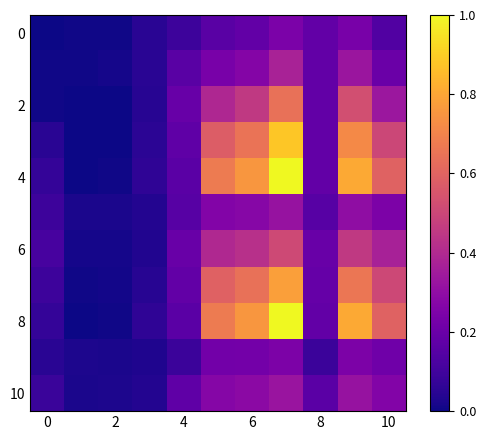

How many data points does each series have?

11